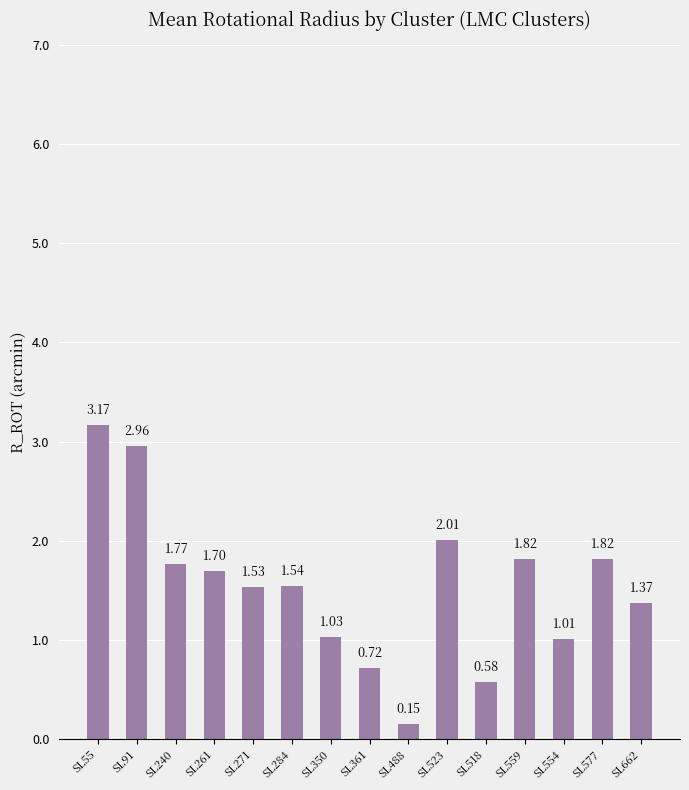

What position from the left is SL559?

12